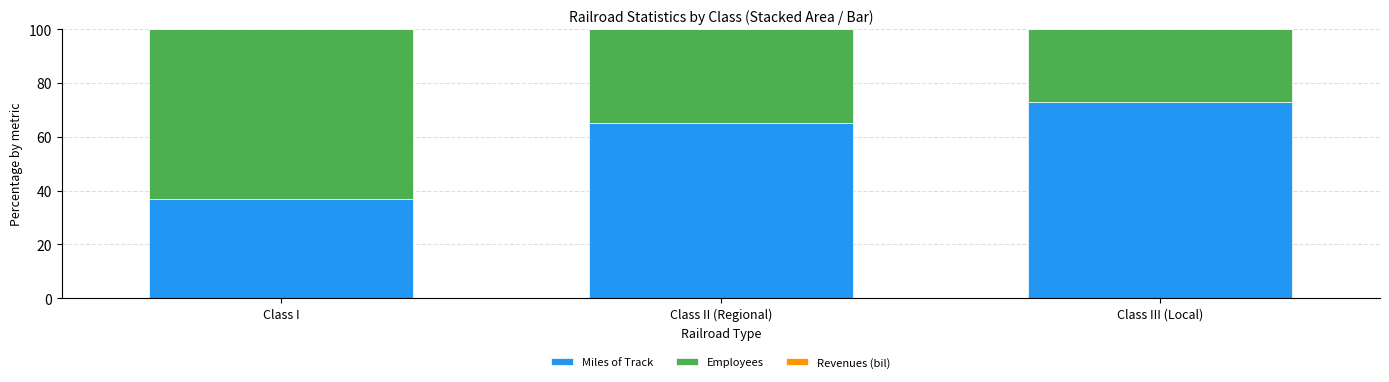

What is the sum of all Miles of Track values?

174.9